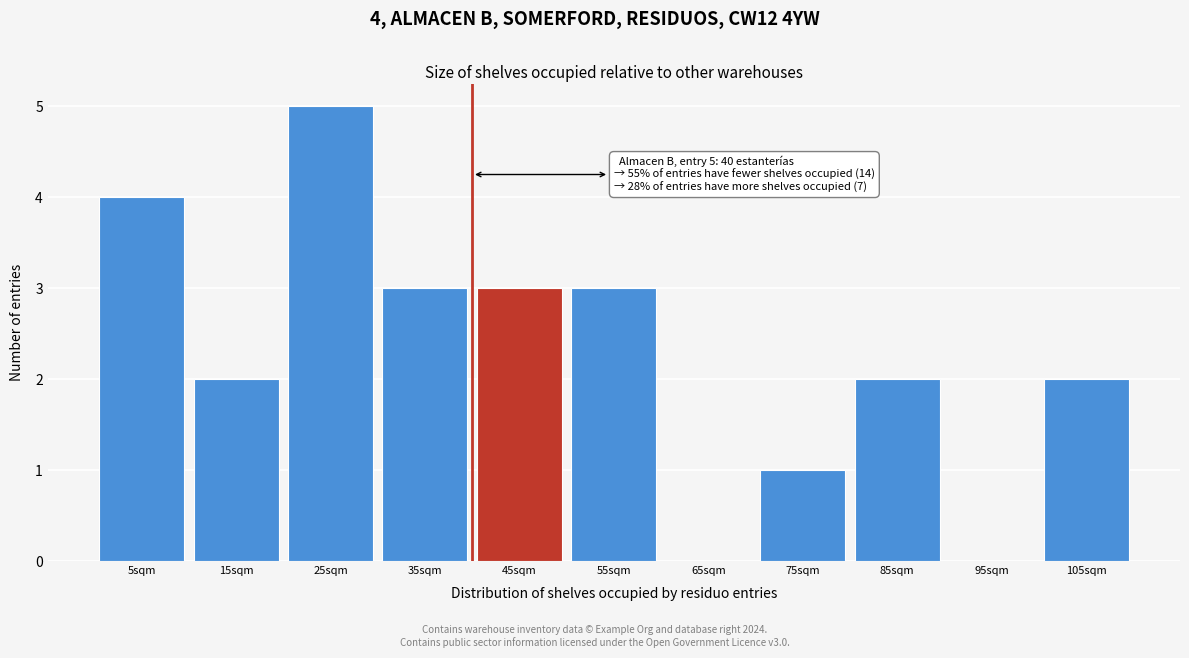

Over which range of the x-axis is the bar tallest?

20 to 30